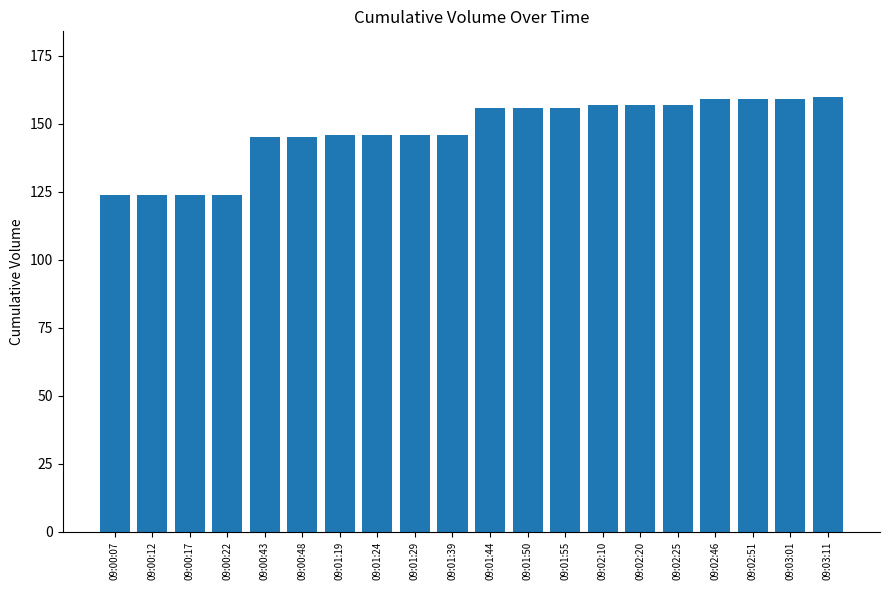

What is the label of the 9th bar from the left?

09:01:29